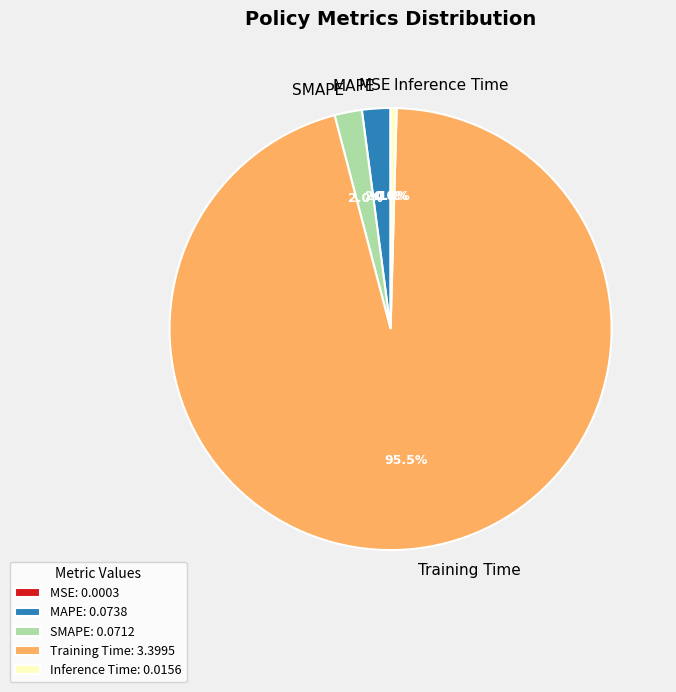

Does any single category account for the majority?

Yes